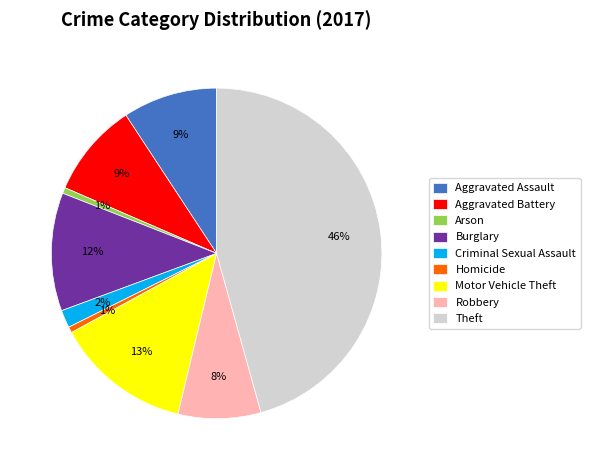

What is the largest slice in the pie chart?

Theft